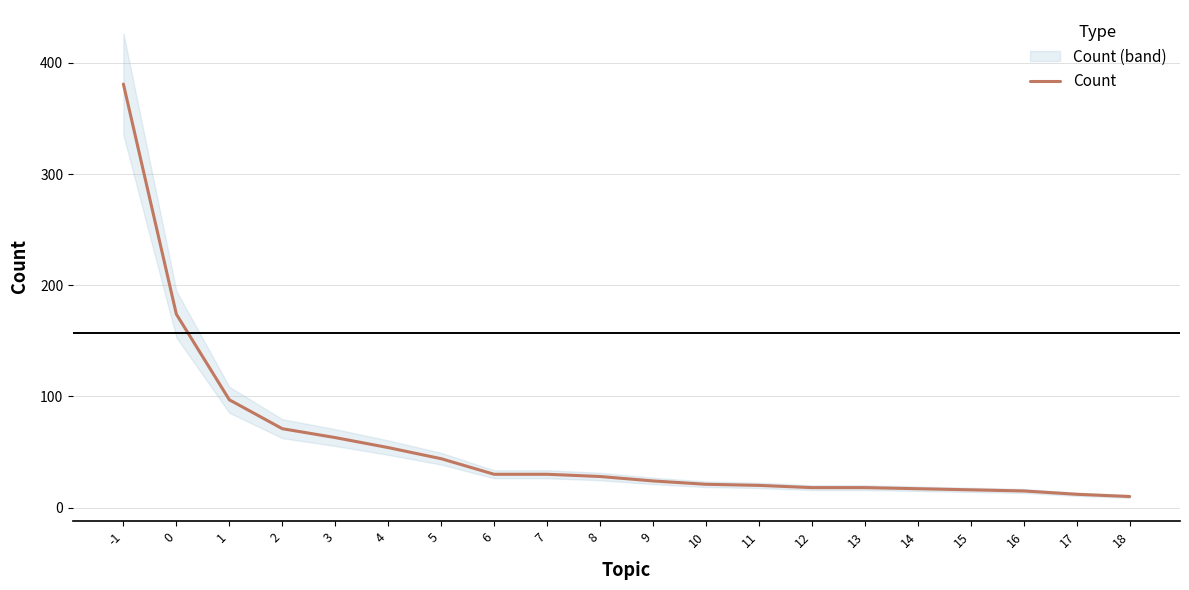

Reading left to right, transcribe all the data shown in this chart.

-1=381	0=174	1=97	2=71	3=63	4=54	5=44	6=30	7=30	8=28	9=24	10=21	11=20	12=18	13=18	14=17	15=16	16=15	17=12	18=10